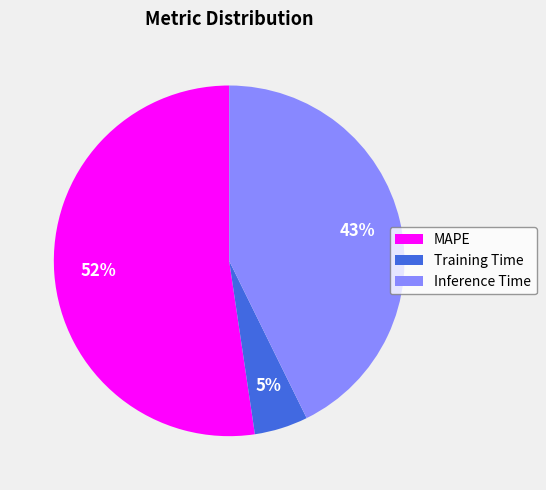

Does Inference Time represent more than half of the total?

No